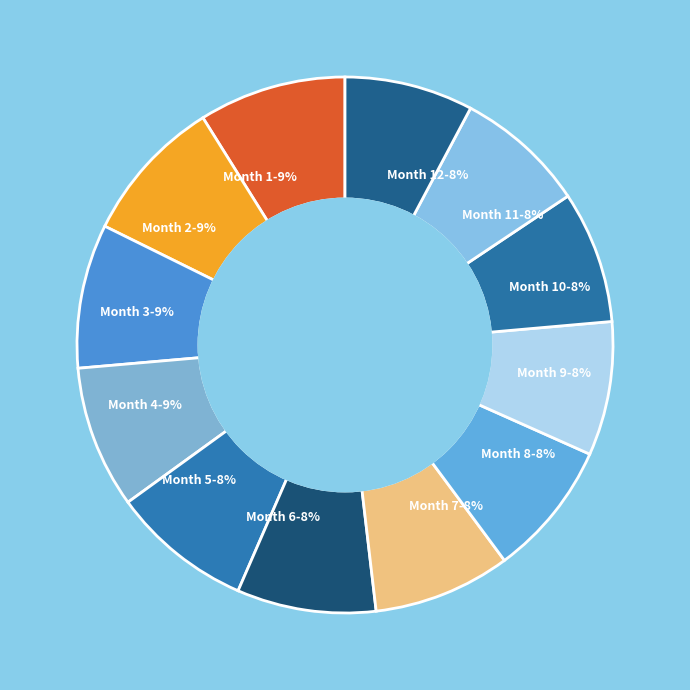

Is it true that Month 9-8% is 21% of the pie?

False